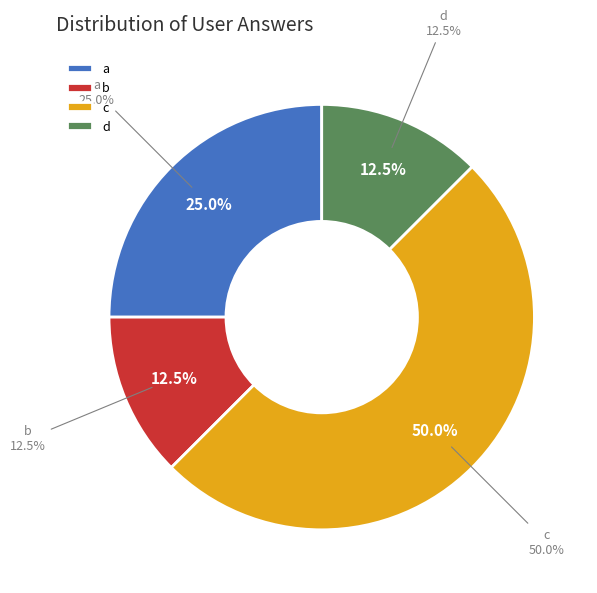

To the nearest percent, what portion does b represent?

12%